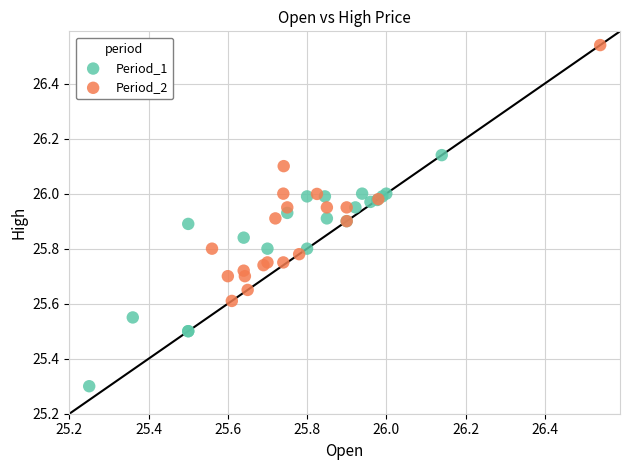

Which series reaches the maximum Y coordinate?

Period_2